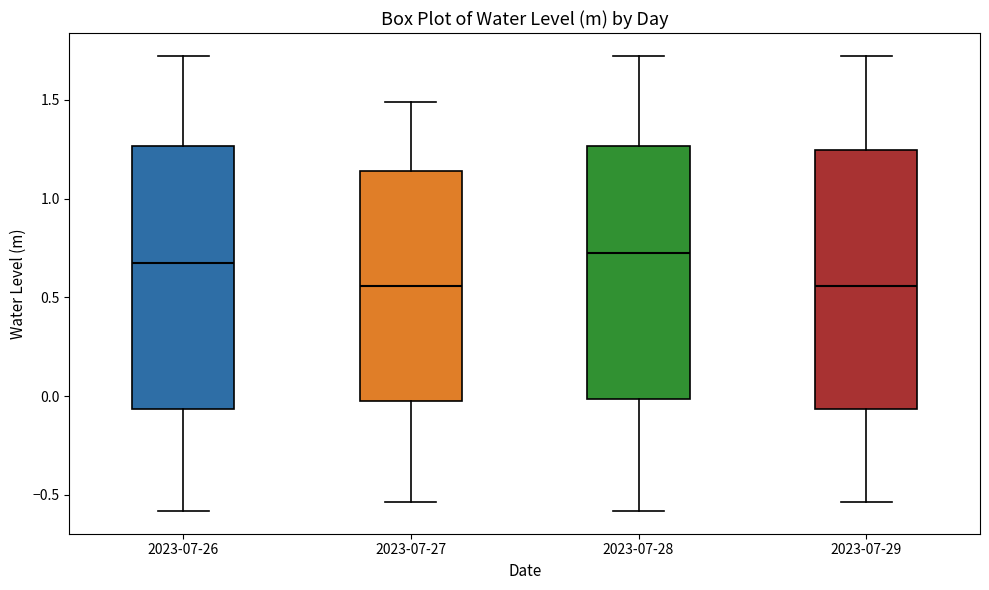

Where does the lower whisker of the box for 2023-07-27 end on the y-axis? The values are not printed on the chart, so give them approximately, as read against the axis.

-0.55